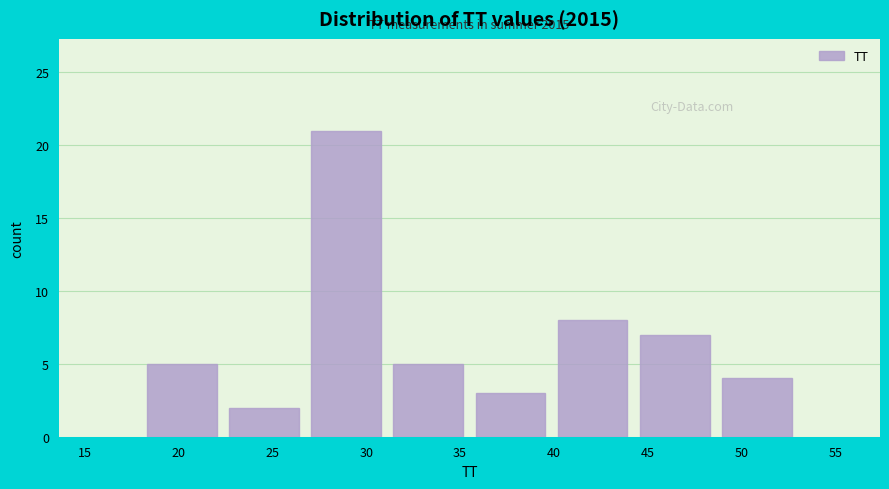

Which range on the x-axis has the tallest bar?

27.0 to 31.0